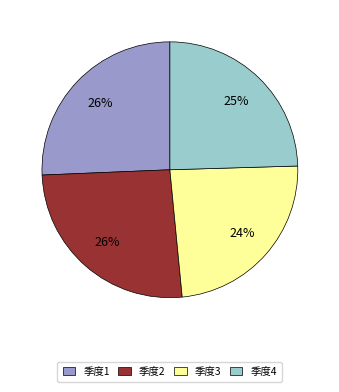

To the nearest percent, what is the difference between the 季度3 and 季度2 slice percentages?

2%